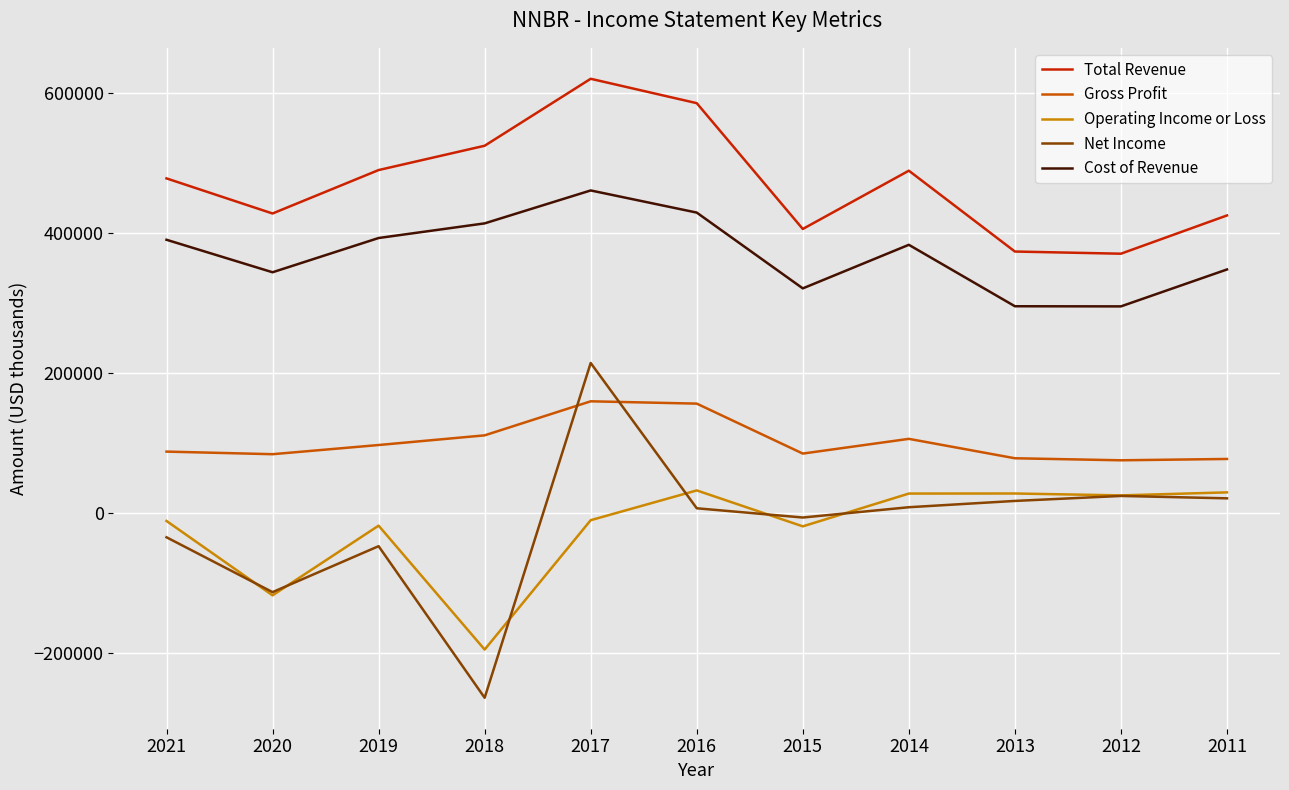

Which series has the widest spread of values?

Net Income